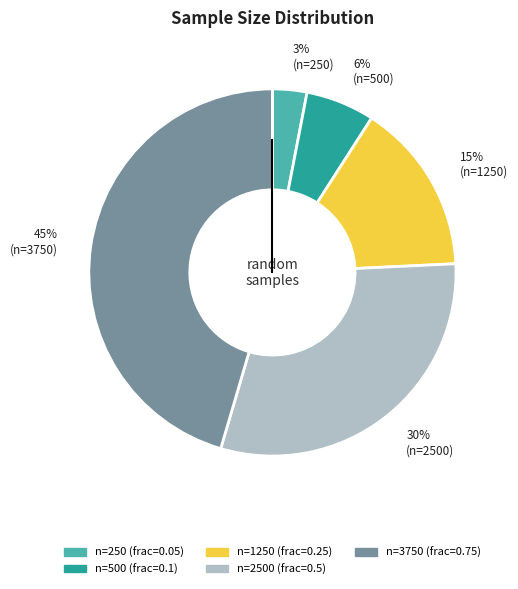

Is there a majority slice in this chart?

No